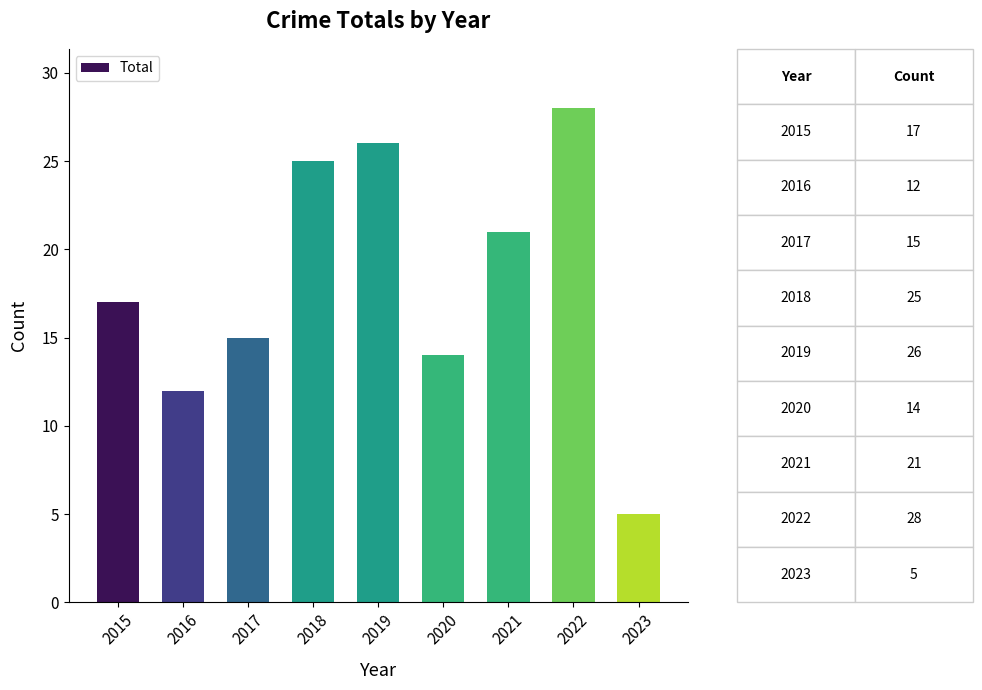

Reading right to left, list all the values displayed in this chart.

5	28	21	14	26	25	15	12	17